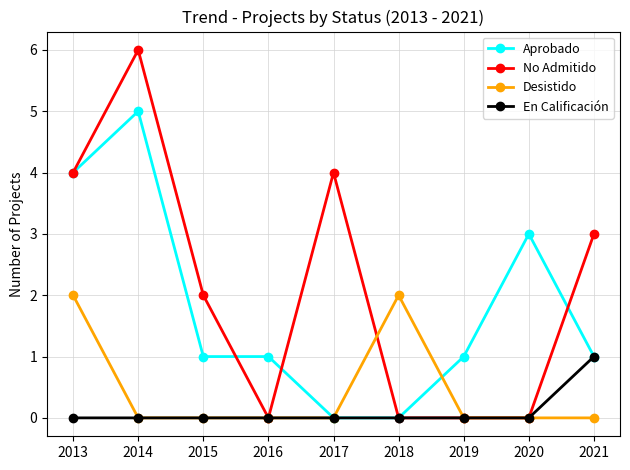

At which category is the sum across all series the highest?

2014